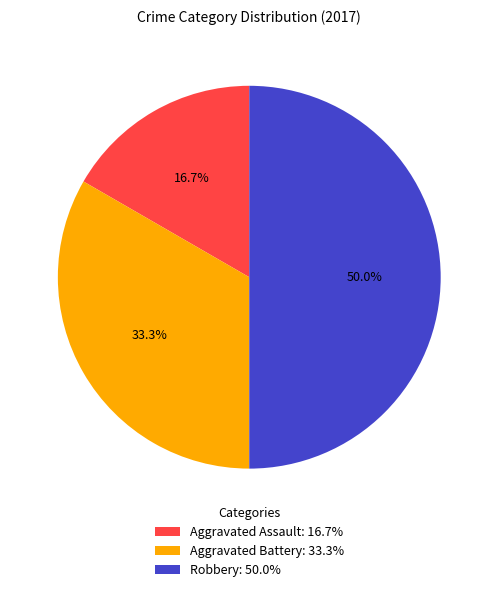

Count the number of slices in the pie.

3